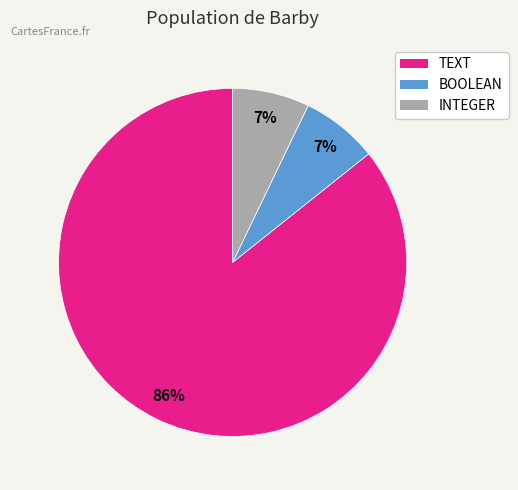

Is the sum of TEXT and BOOLEAN greater than half?

Yes